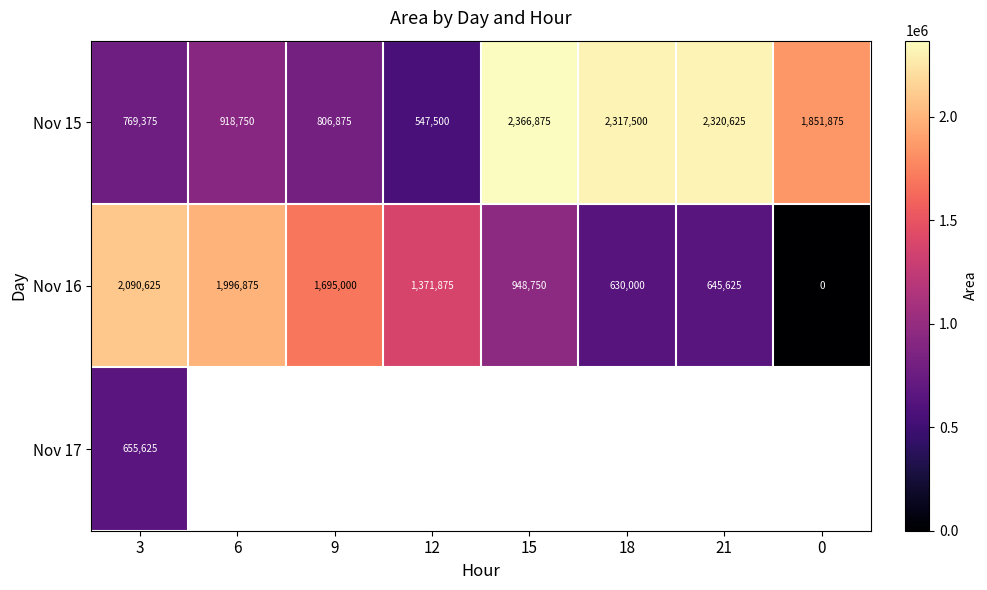

At which category is the sum across all series the highest?

3